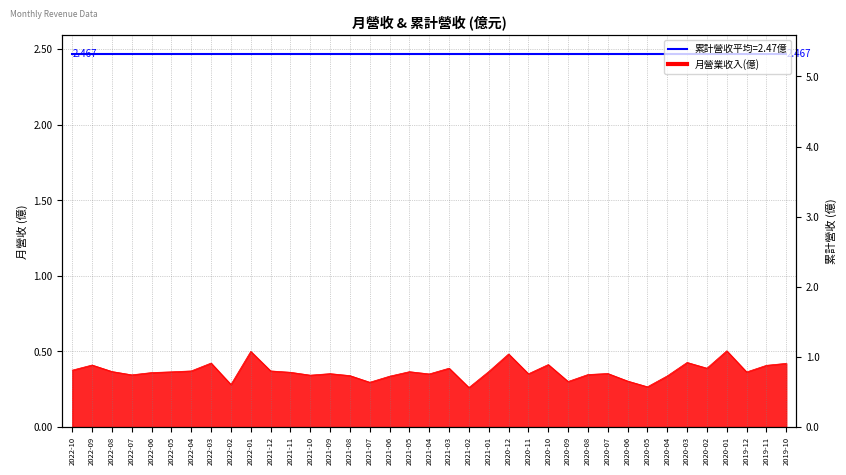

The value at 2020-09 is 5.3. True or false?

False